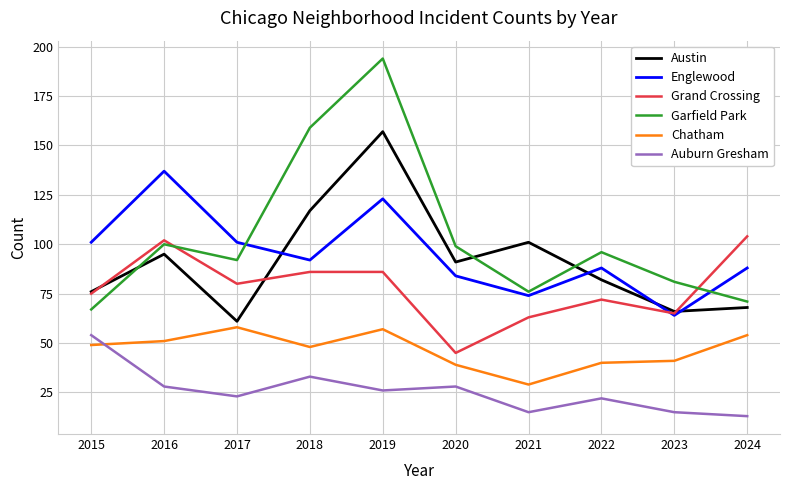

What value does the Chatham series have at 2020, to the nearest 10?

40